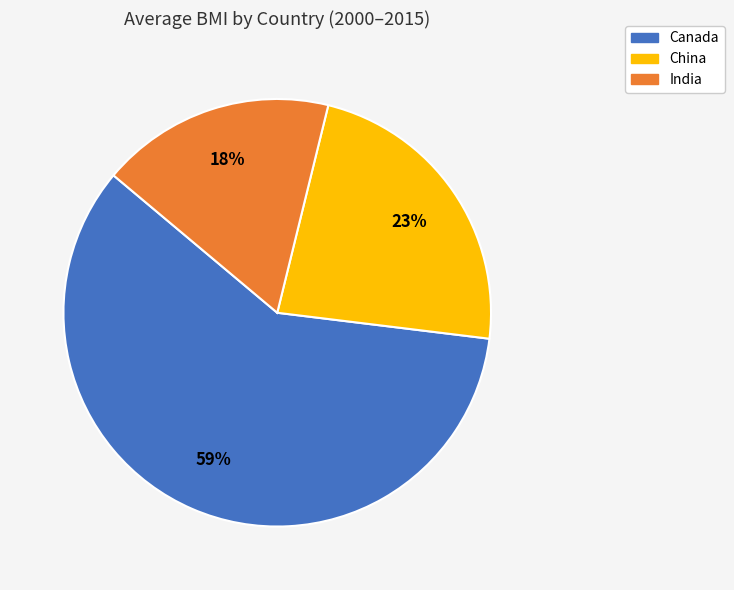

Does any single category account for the majority?

Yes